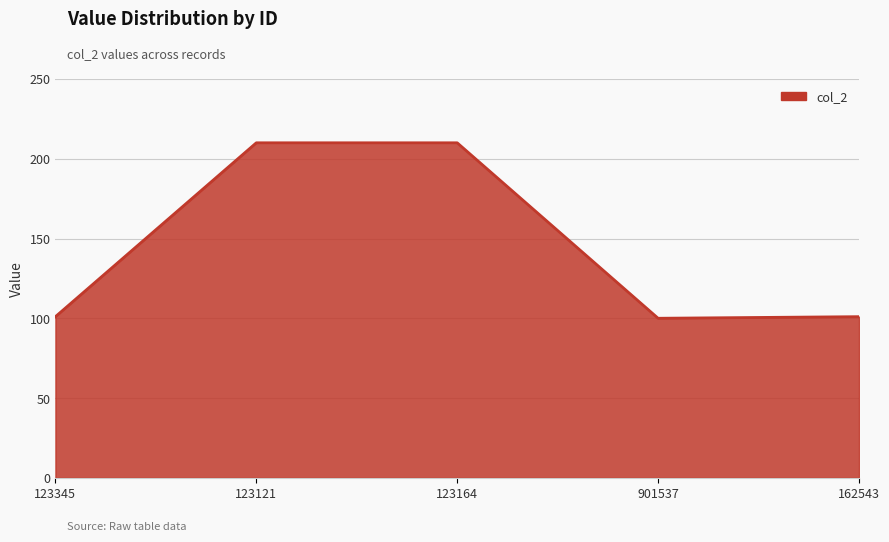

What is the approximate value at 123164?

210